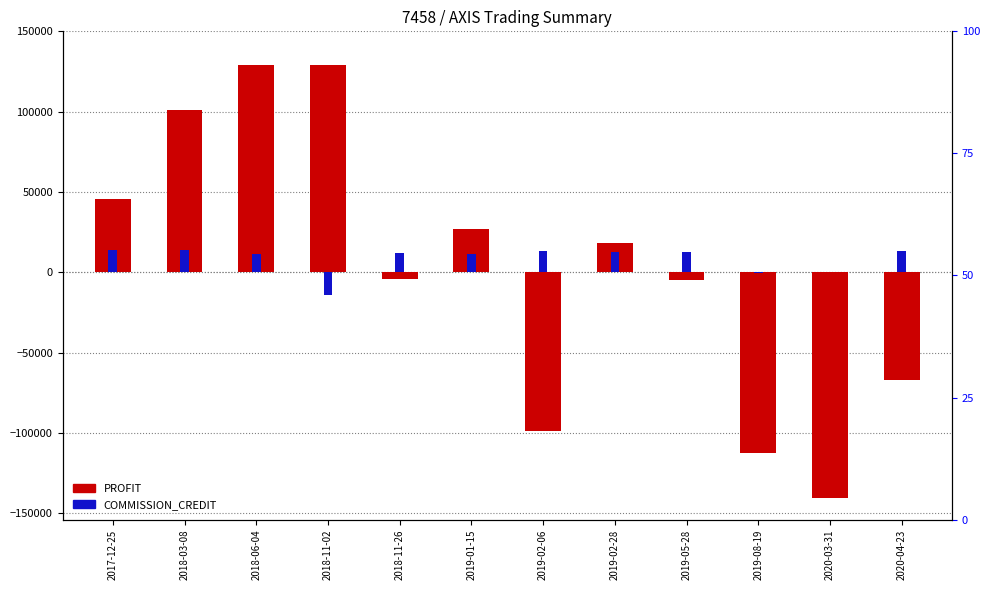

How many values in the COMMISSION_CREDIT series are below 12365?

6